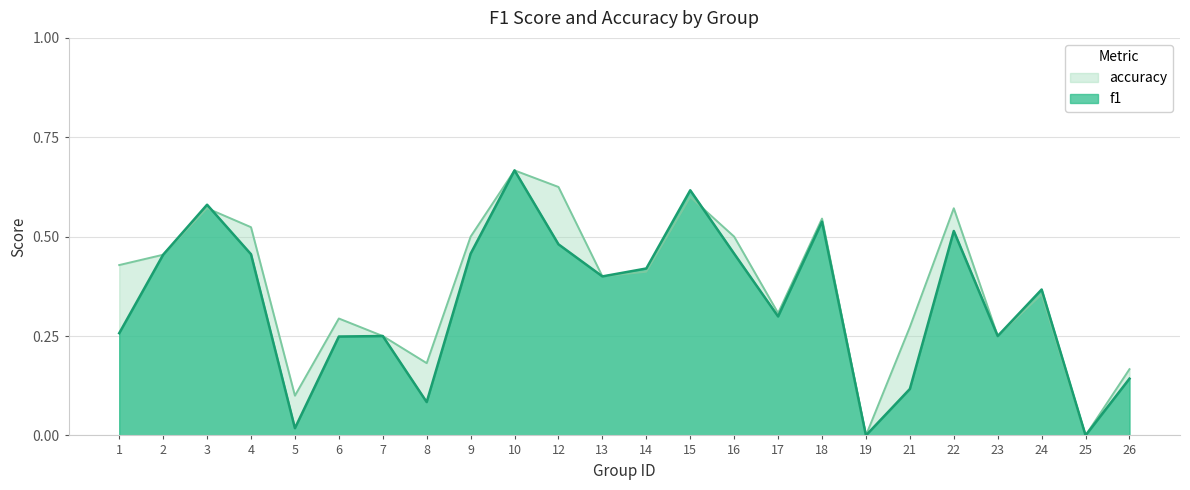

How many lines are shown in the chart?

2